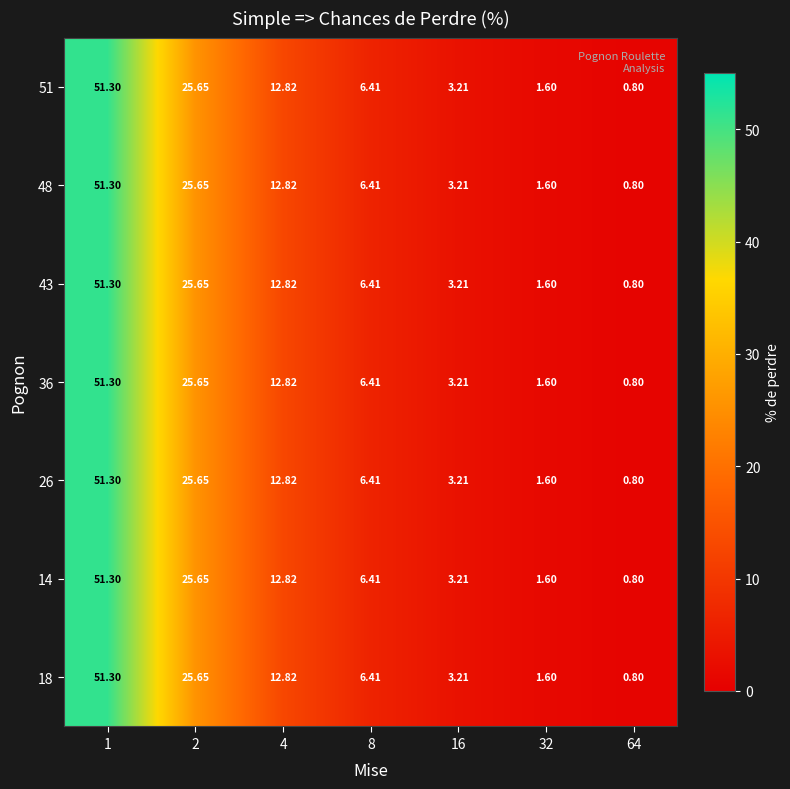

Is the value of 43 at 32 greater than the value of 18 at 4?

No